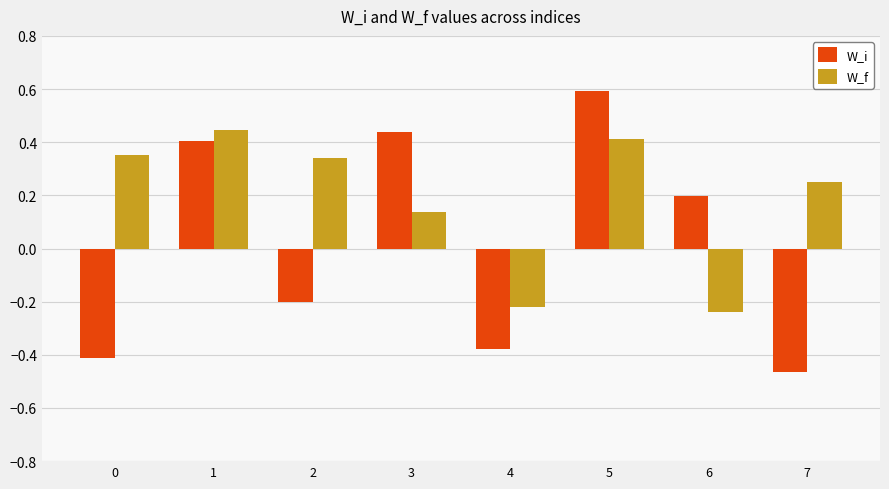

How many bars are there in total?

16